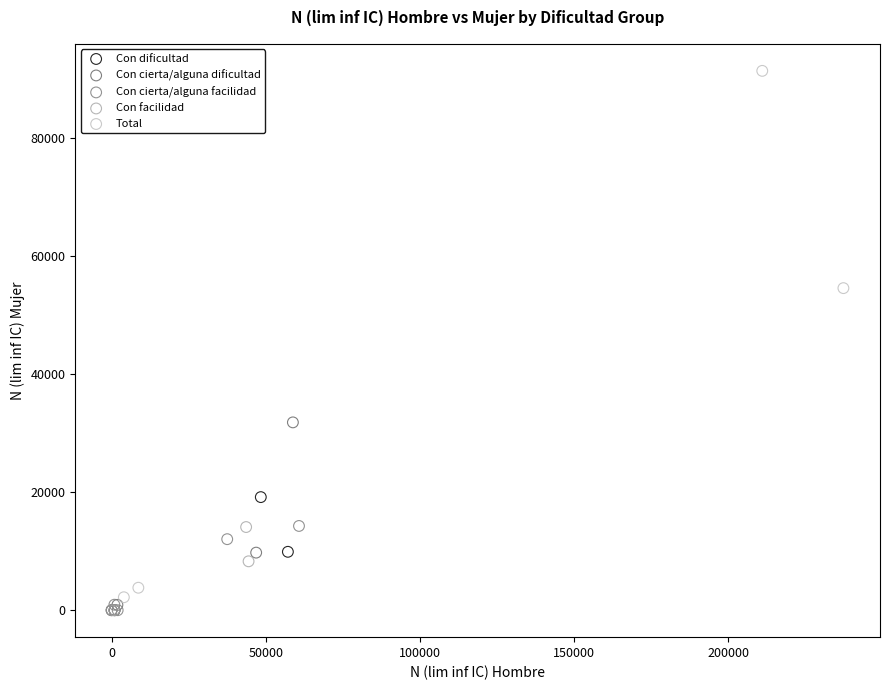

What are all the series names shown in the legend?

Con dificultad, Con cierta/alguna dificultad, Con cierta/alguna facilidad, Con facilidad, Total